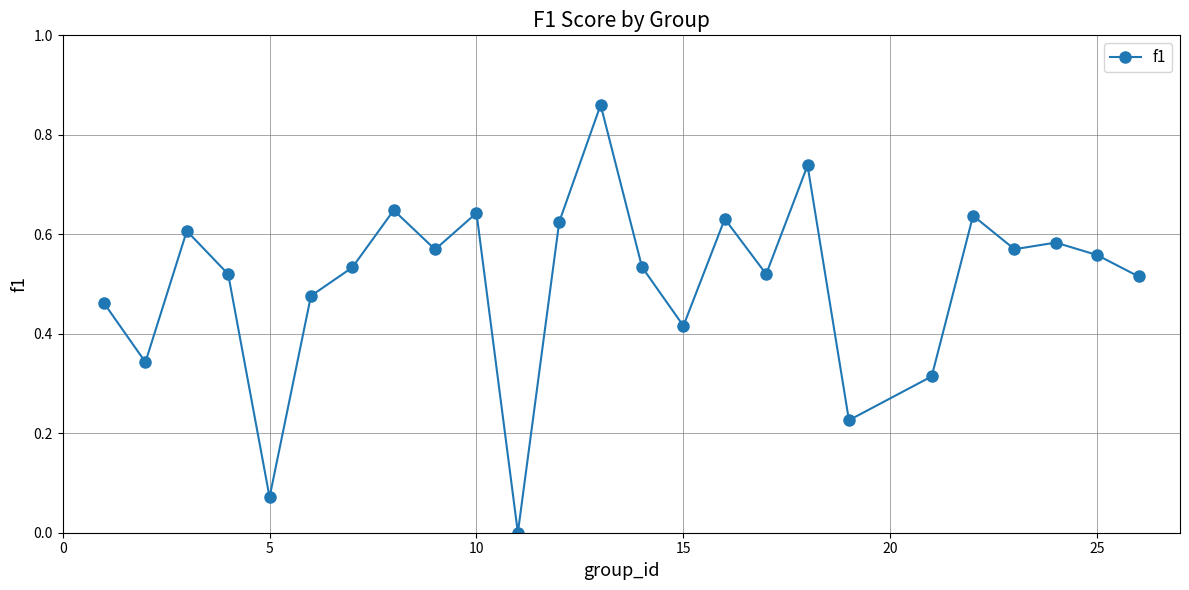

What is the difference between the maximum and second lowest values?

0.8